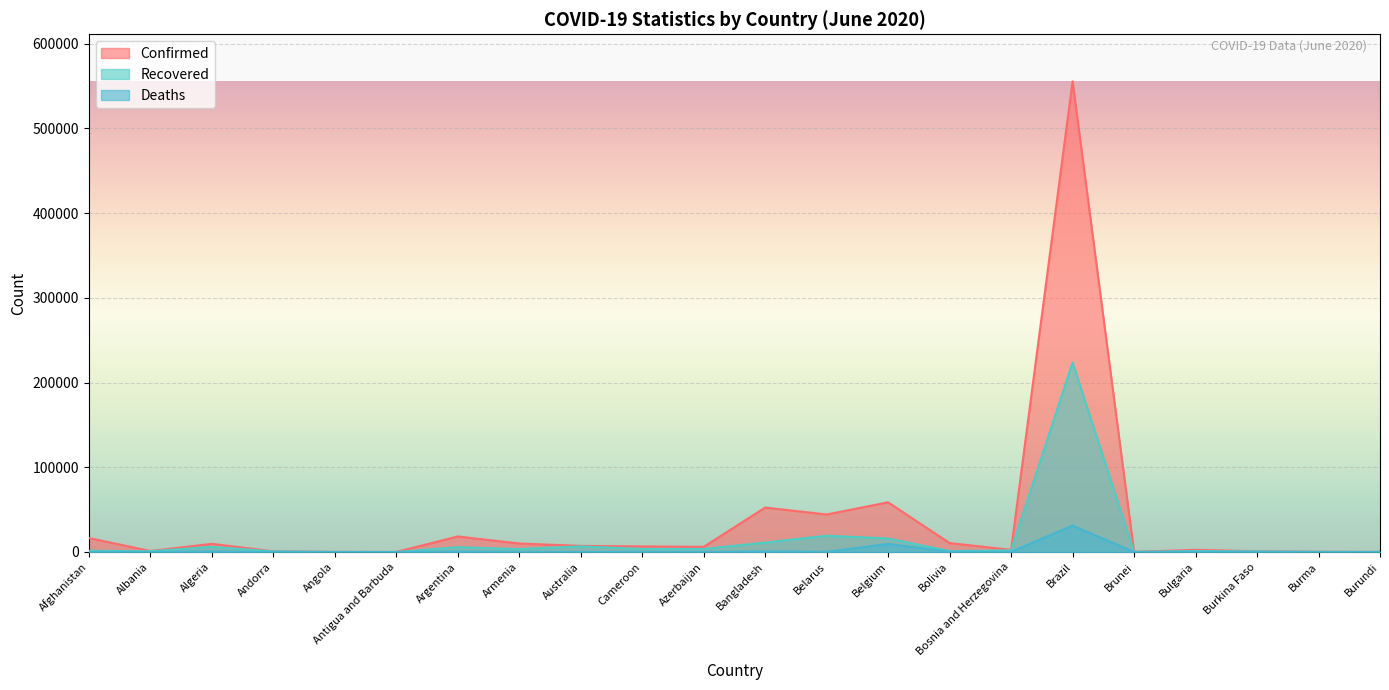

Does the chart display data point markers on the line(s)?

No